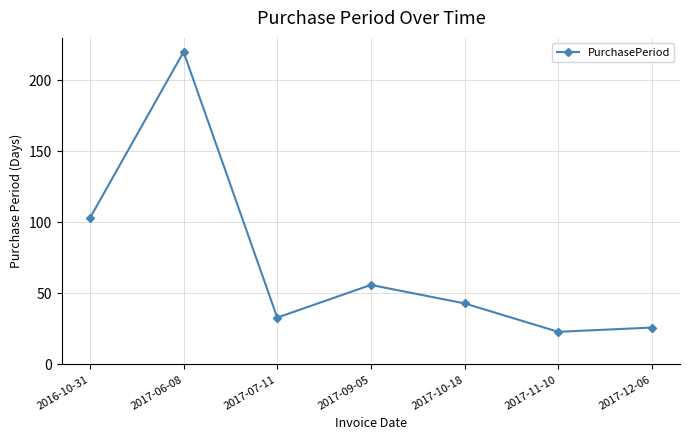

How many series are shown in this chart?

1